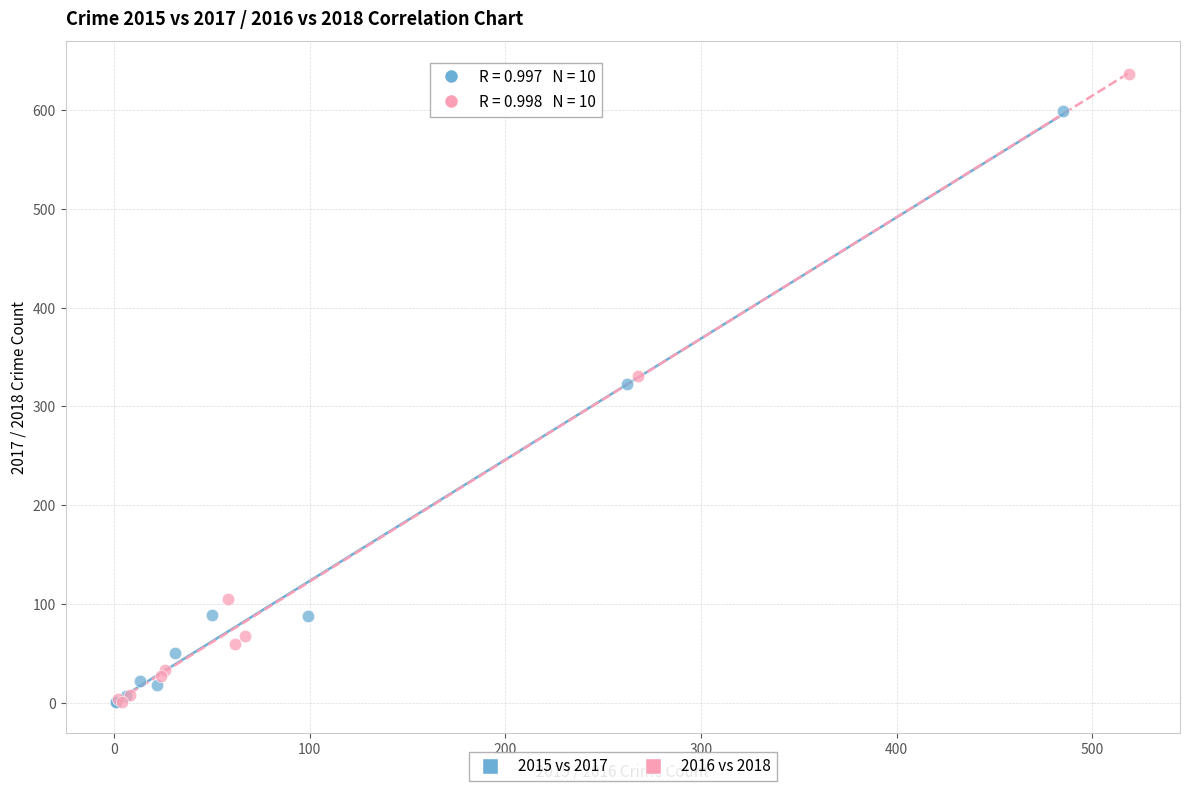

Which series reaches the maximum Y coordinate?

2016 vs 2018